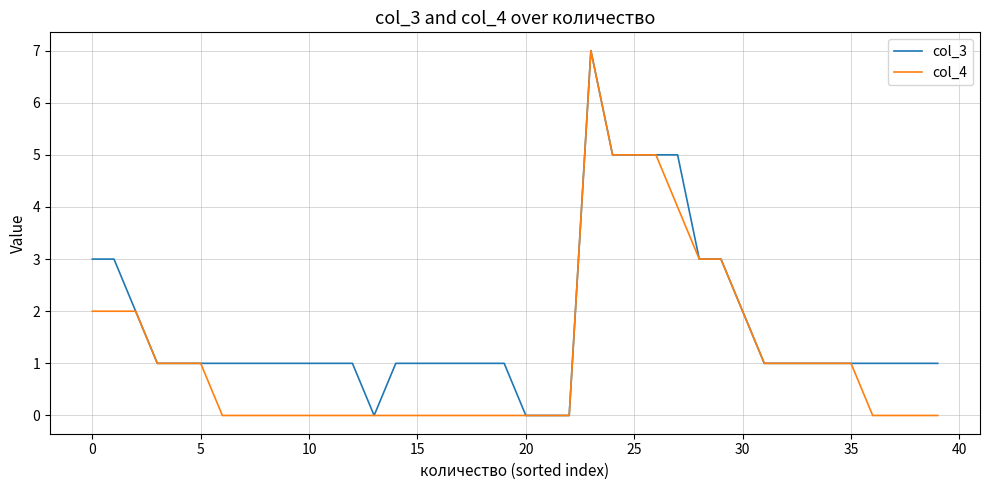

Which series has the largest total across all categories?

col_3